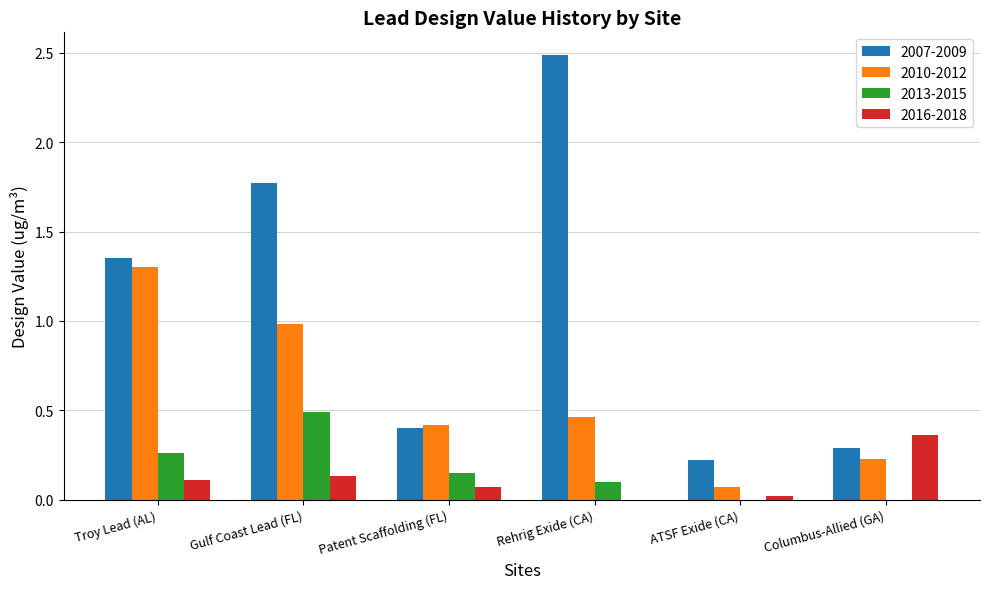

Where does the 2007-2009 series first go above 1?

Troy Lead (AL)